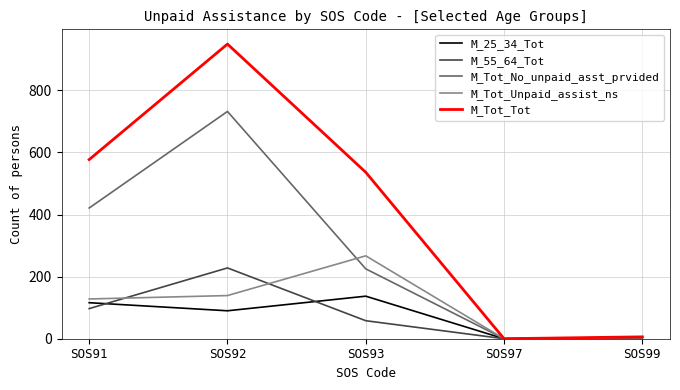

How many values in the M_55_64_Tot series are below 58?

2